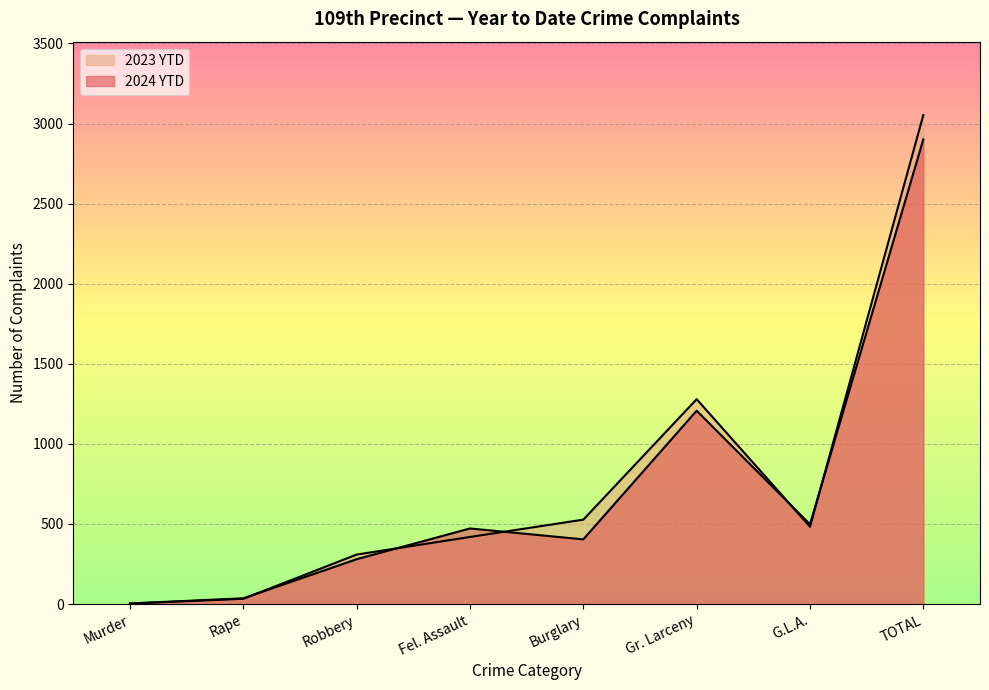

What are all the series names shown in the legend?

2024 YTD, 2023 YTD